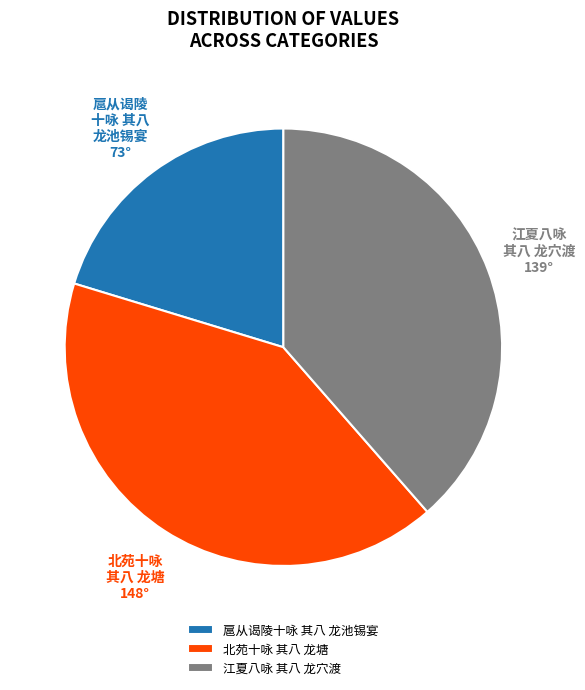

Approximately how many times larger is the value at 江夏八咏 其八 龙穴渡 compared to 北苑十咏 其八 龙塘?

0.9